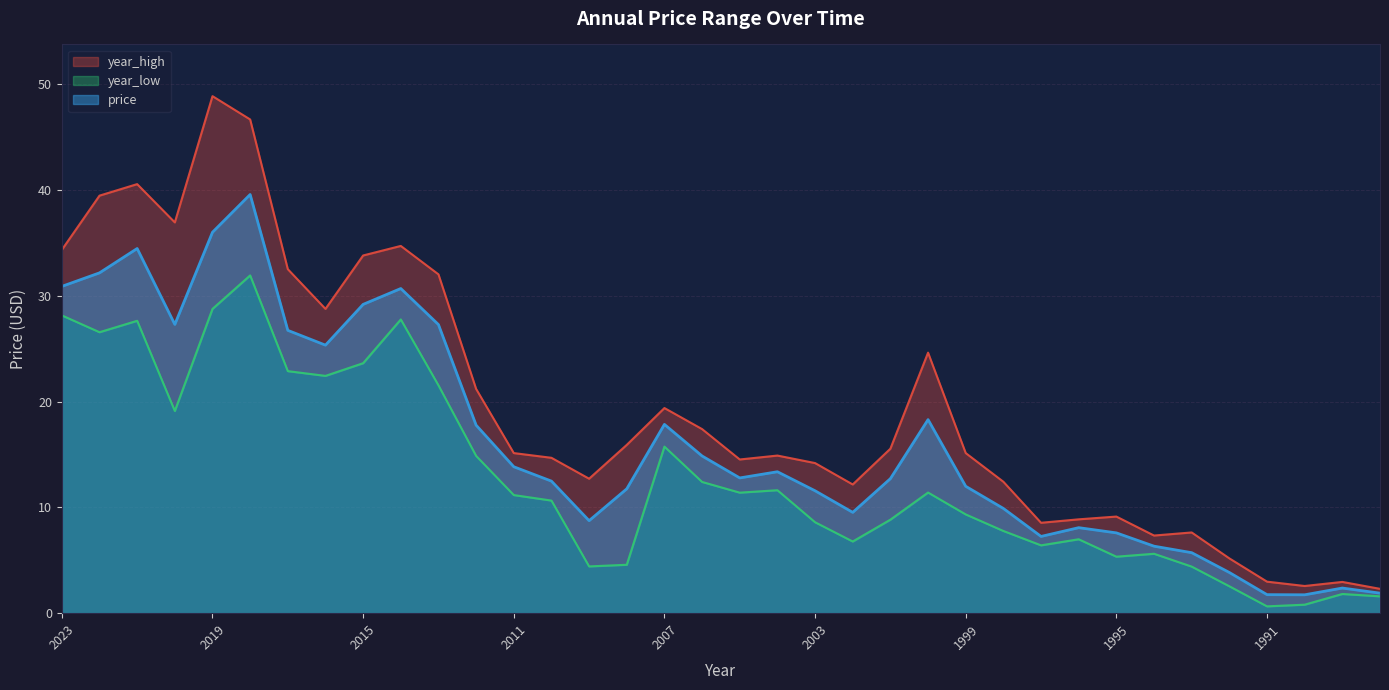

Reading left to right, what are all the values shown in this chart?

year_high: 34.4	39.5	40.6	37.0	48.9	46.7	32.5	28.8	33.8	34.7	32.0	21.2	15.1	14.7	12.7	15.9	19.4	17.4	14.5	14.9	14.2	12.2	15.6	24.6	15.1	12.4	8.5	8.9	9.1	7.3	7.6	5.2	3.0	2.6	3.0	2.3
year_low: 28.2	26.6	27.6	19.1	28.8	31.9	22.9	22.4	23.6	27.8	21.5	14.9	11.2	10.6	4.4	4.6	15.8	12.4	11.4	11.6	8.6	6.8	8.8	11.4	9.3	7.8	6.4	7.0	5.3	5.6	4.4	2.5	0.6	0.8	1.8	1.6
price: 30.9	32.2	34.5	27.3	36.0	39.6	26.7	25.3	29.2	30.7	27.3	17.8	13.8	12.5	8.7	11.8	17.9	14.9	12.8	13.4	11.6	9.5	12.7	18.3	12.0	9.9	7.3	8.1	7.6	6.3	5.7	3.8	1.8	1.7	2.4	1.9